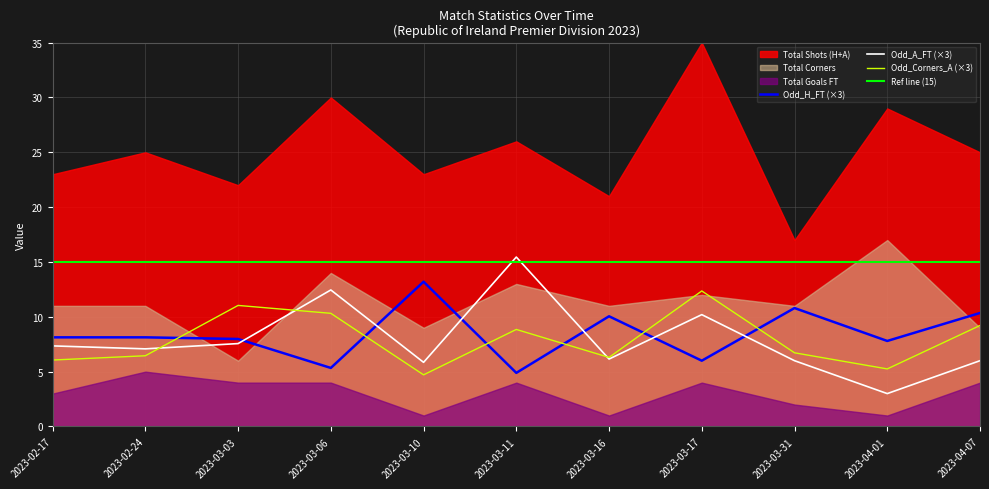

Does the chart display data point markers on the line(s)?

No